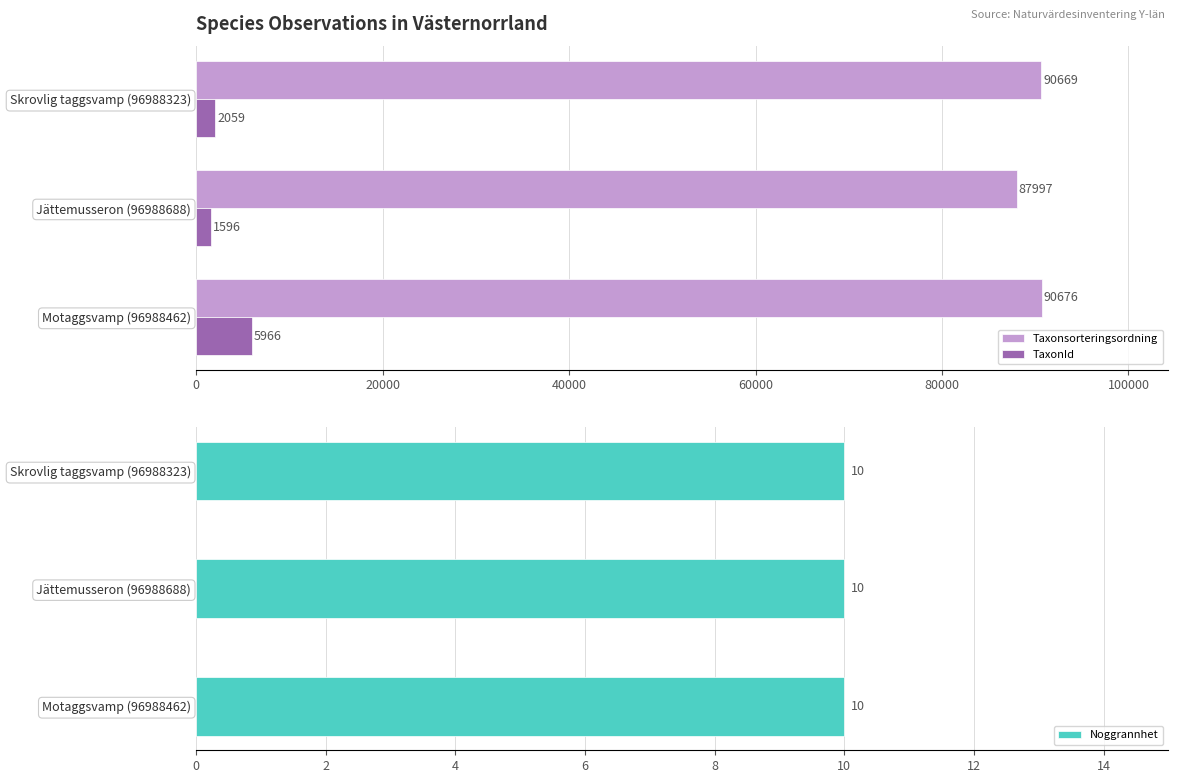

What is the smallest value displayed?

0.5